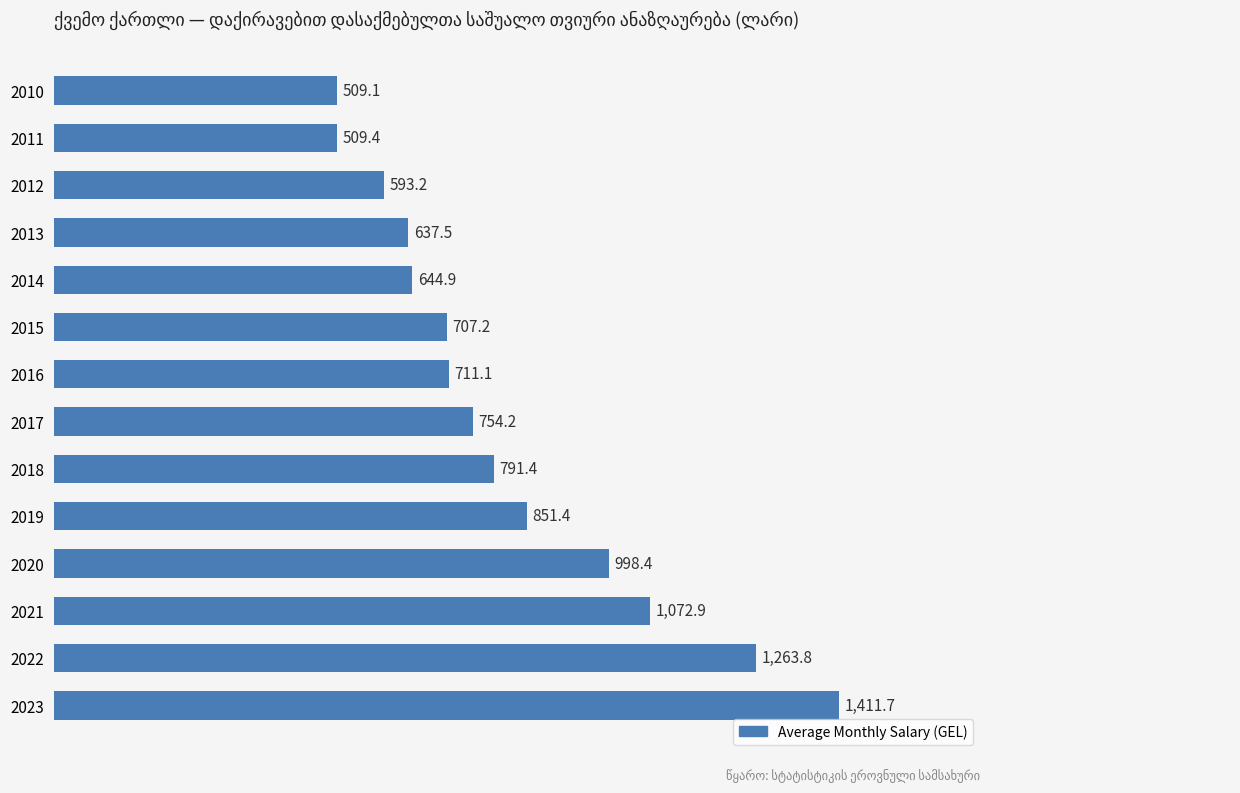

Does the chart contain any negative values?

No